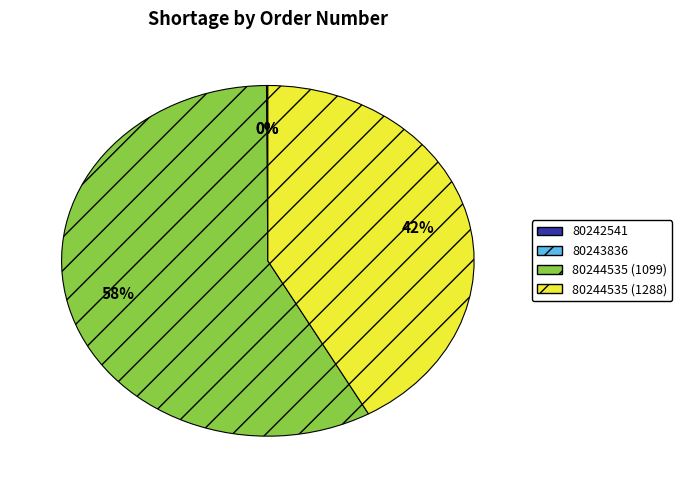

True or false: 80244535 (1288) accounts for 34% of the total.

False